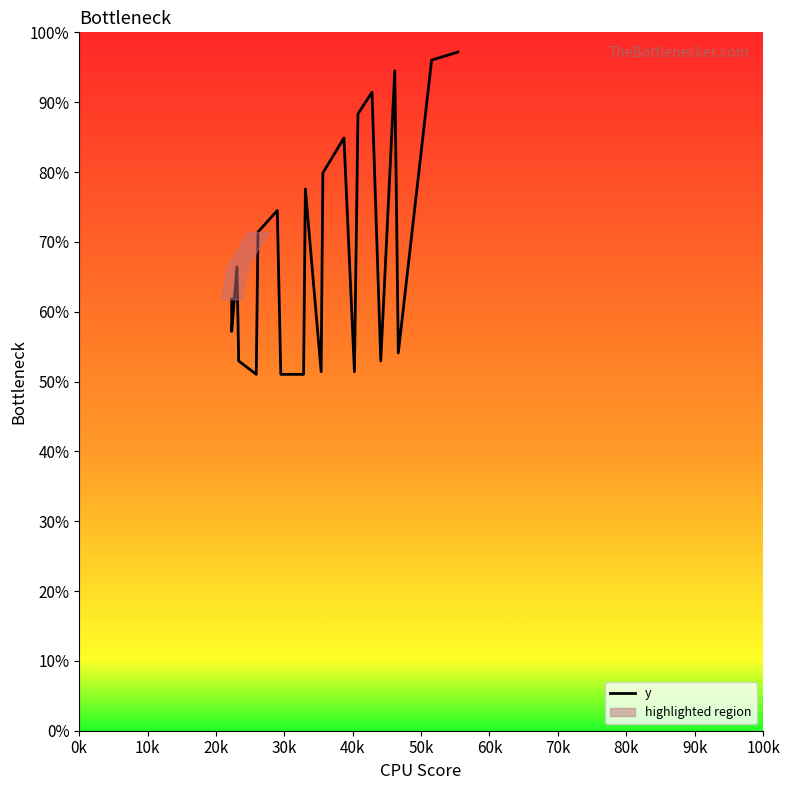

What is the sum of all values?

1456.9